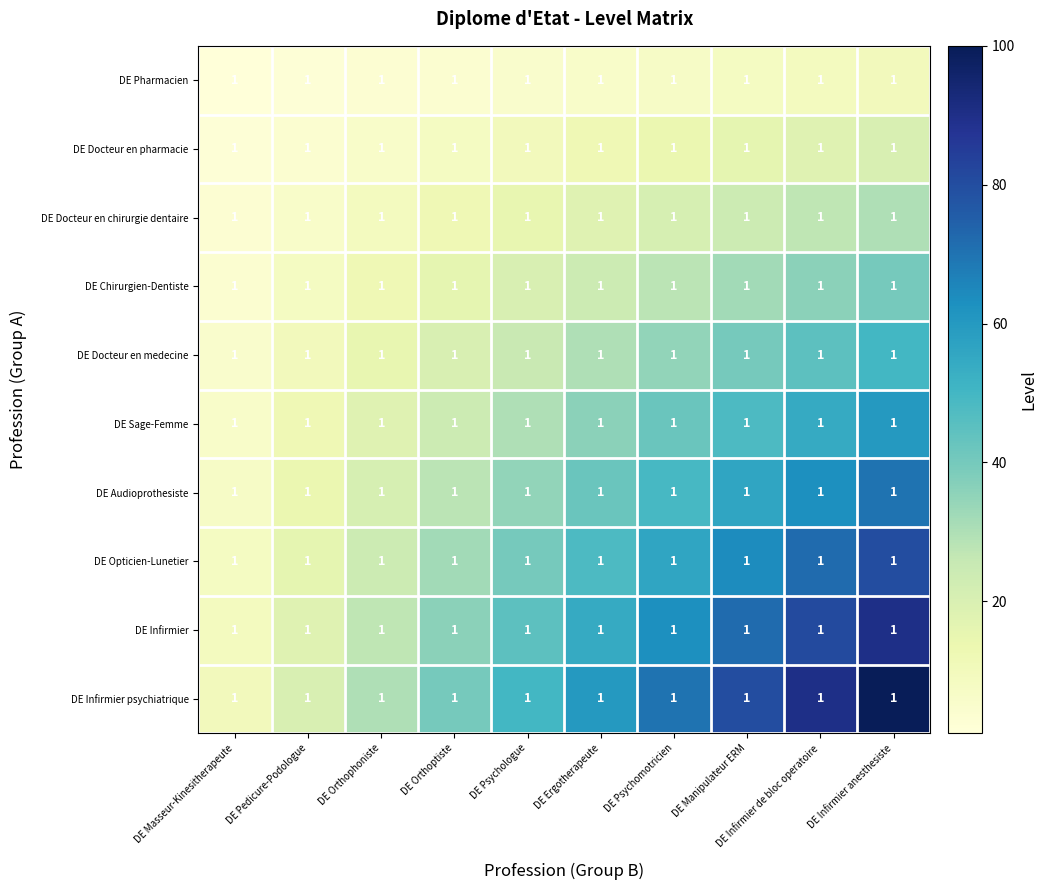

At which label does DE Docteur en medecine first exceed 30?

DE Psychomotricien